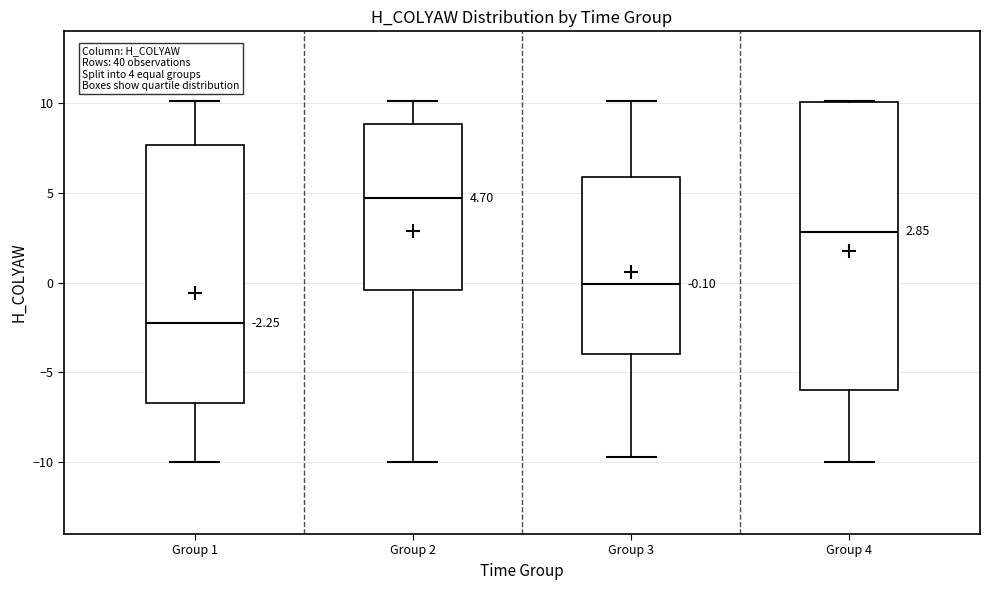

Which box's median line is the lowest?

Group 1